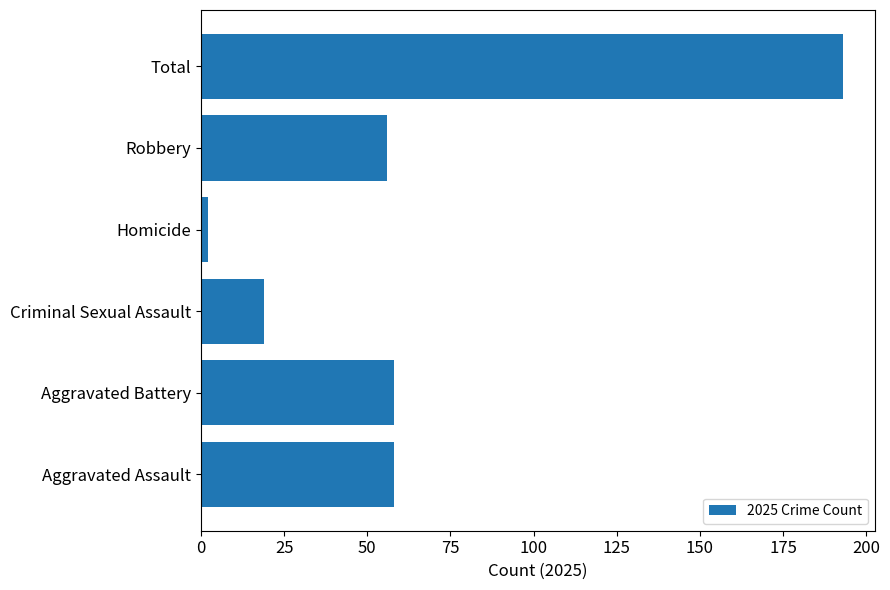

Reading bottom to top, transcribe all the data shown in this chart.

58	58	19	2	56	193